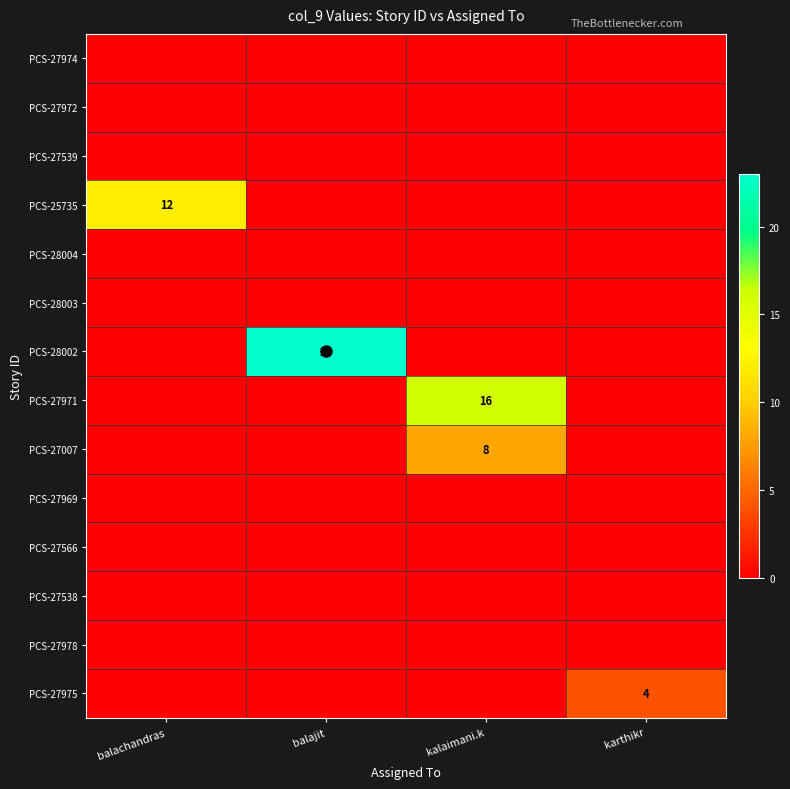

How many categories are shown in the chart?

4